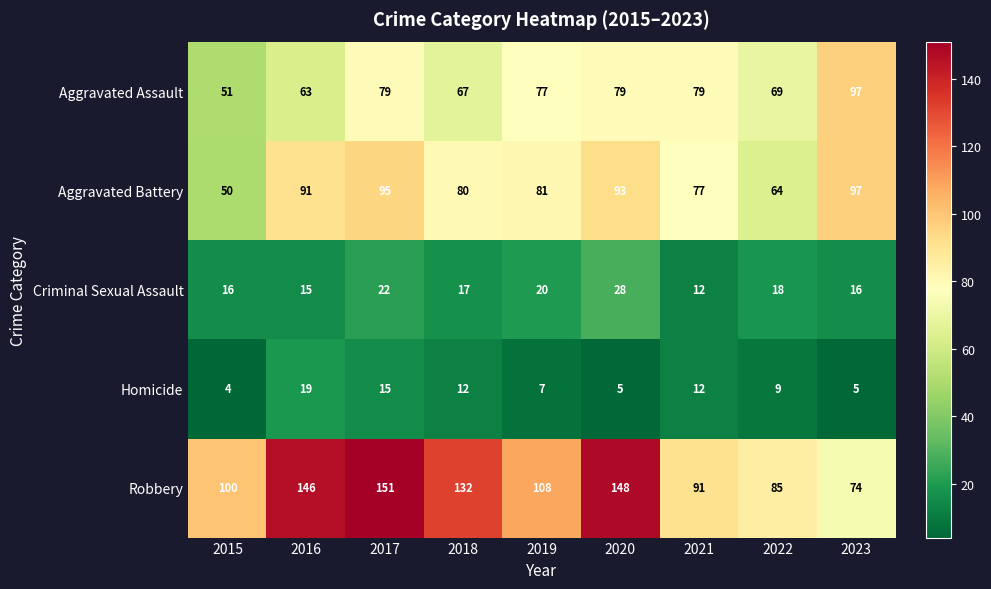

What is the difference between the Robbery values at 2023 and 2022?

11